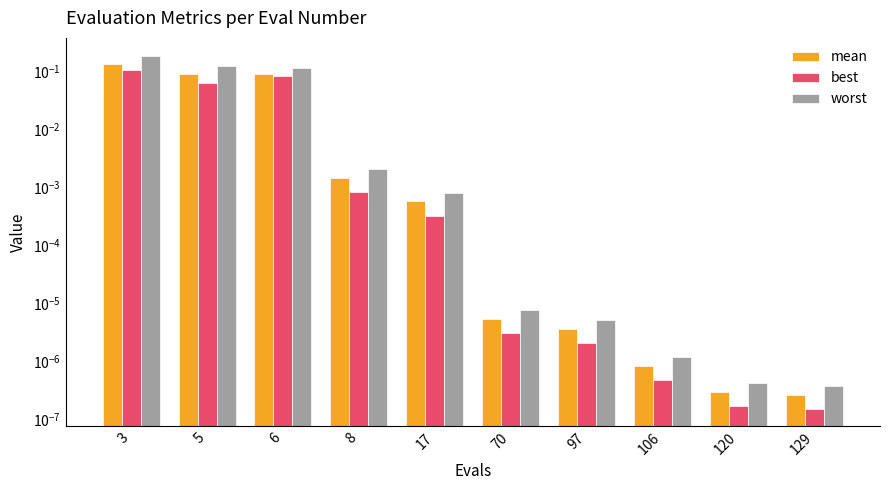

The mean series shows 0.1 at 3. True or false?

True